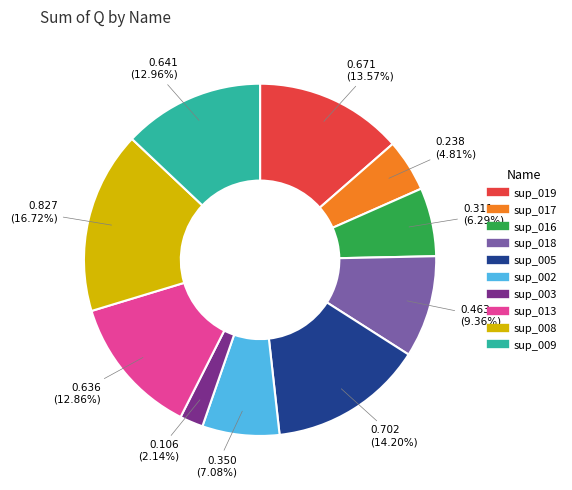

Combined, do sup_002 and sup_019 account for over 50%?

No